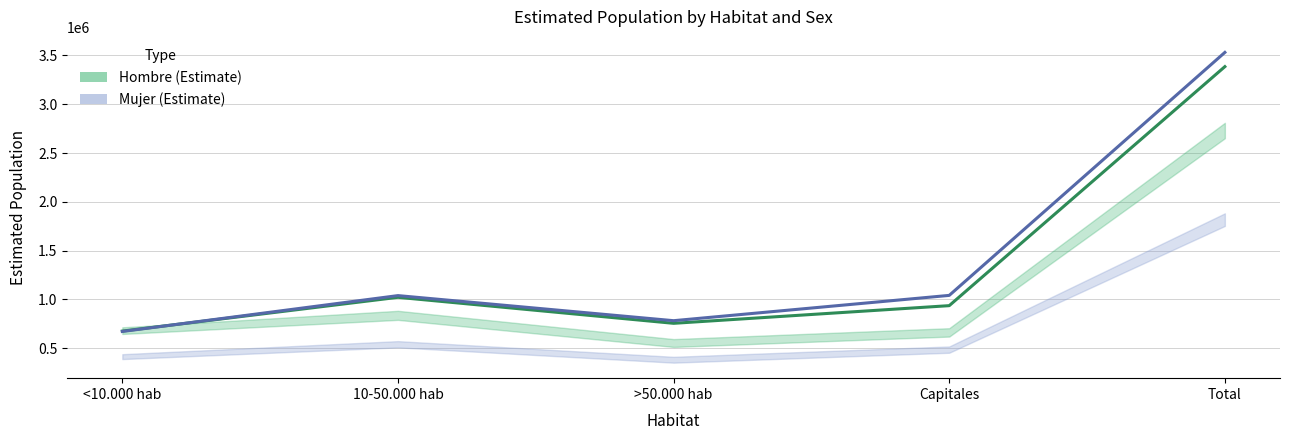

Where is the first local maximum for Hombre (Estimate)?

10-50.000 hab